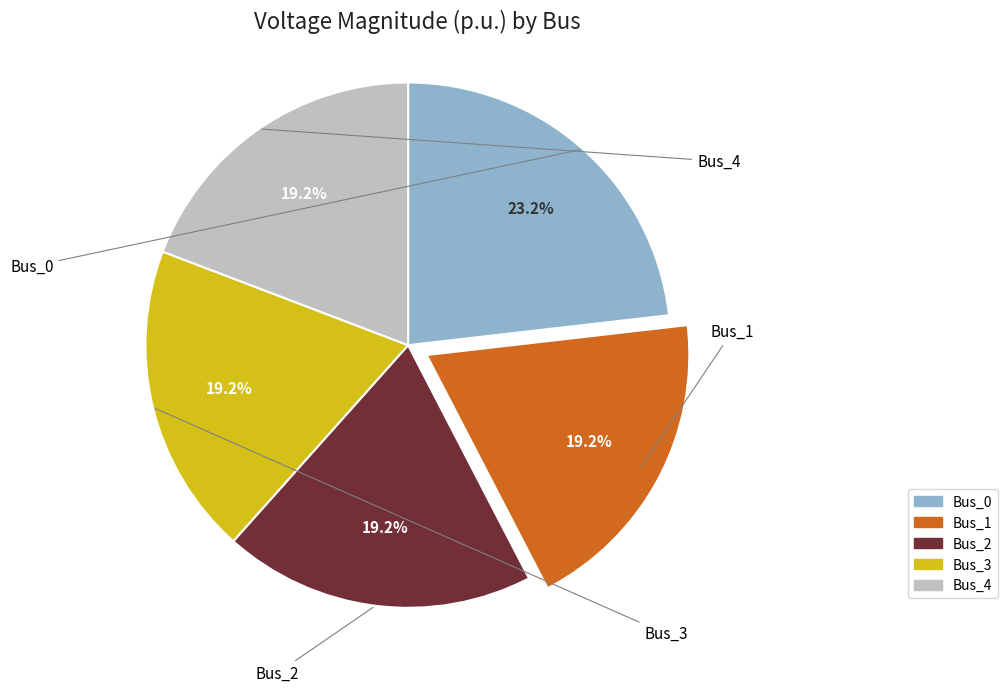

What portion of the pie excludes Bus_2?

80.8%